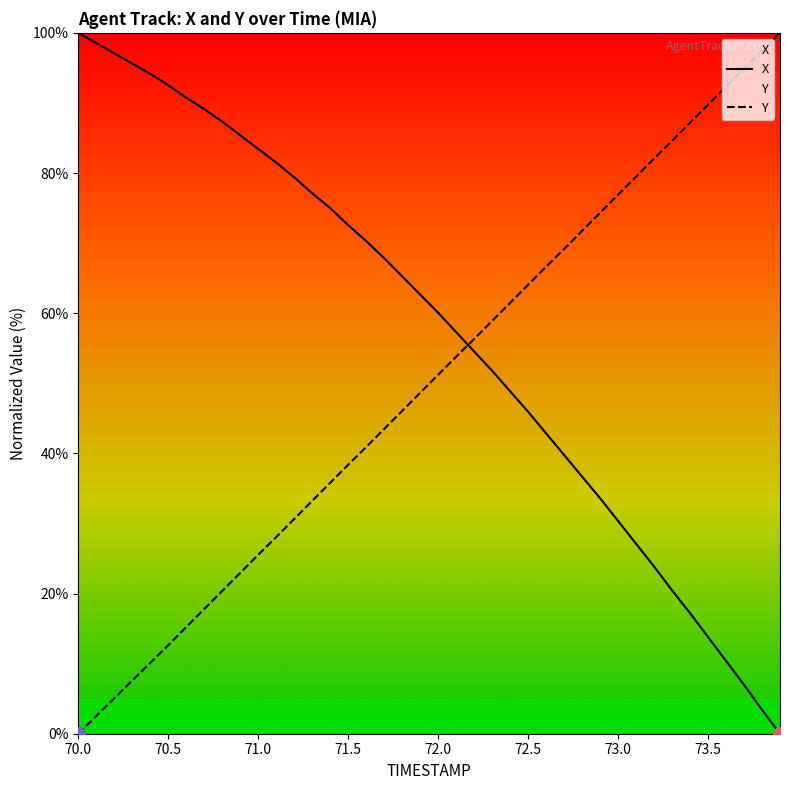

What is the total value across all series at 72.6?

109.5